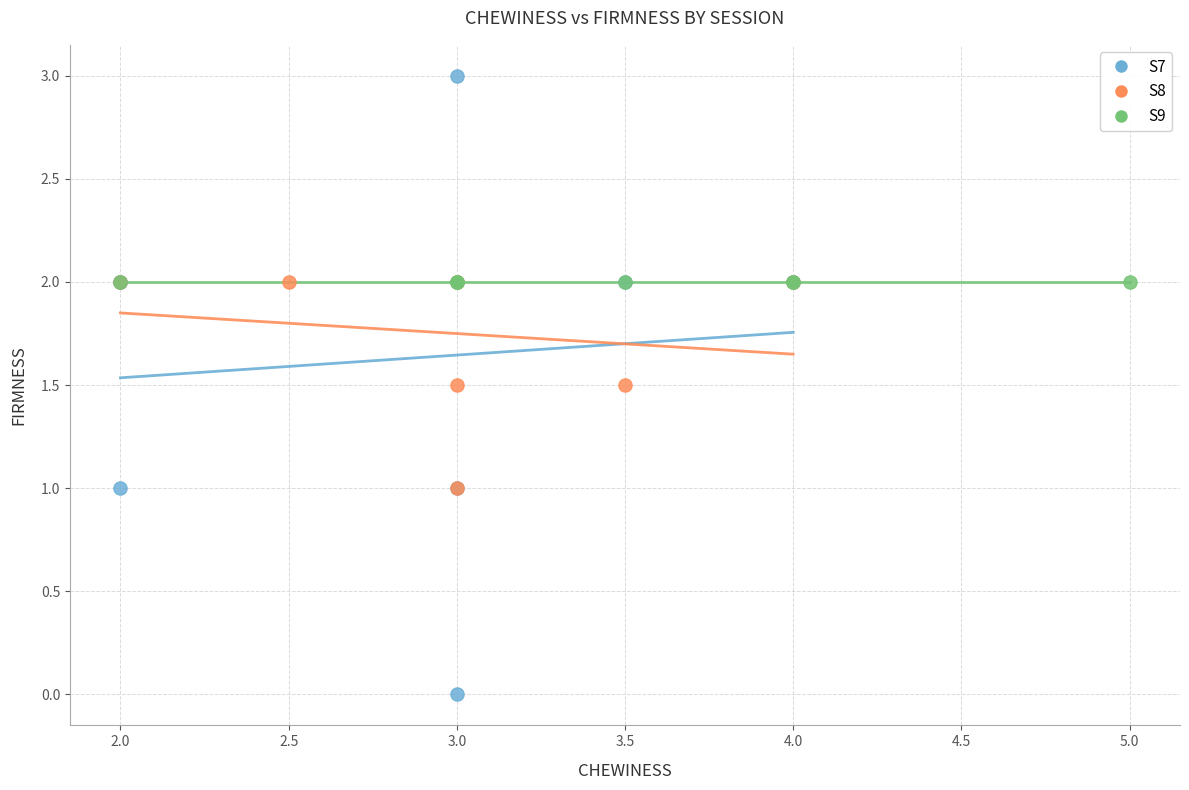

Which series reaches the minimum Y coordinate?

S7